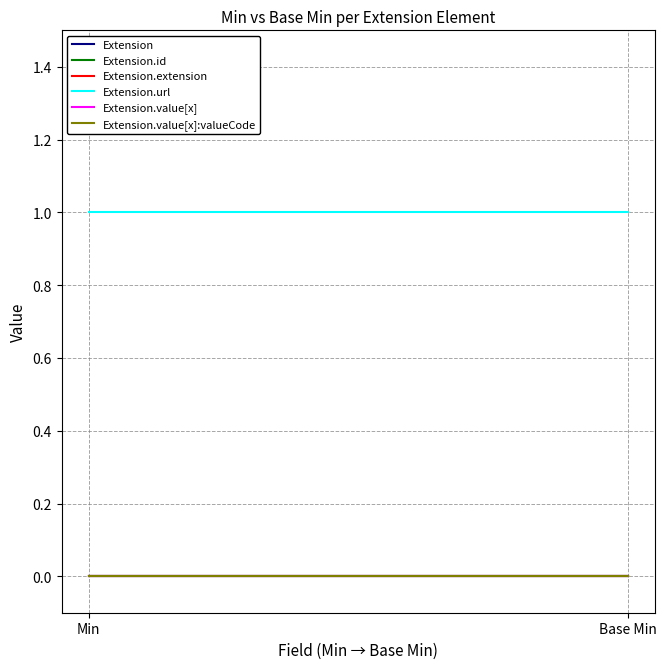

Between Min and Base Min, which series saw the biggest shift?

Extension